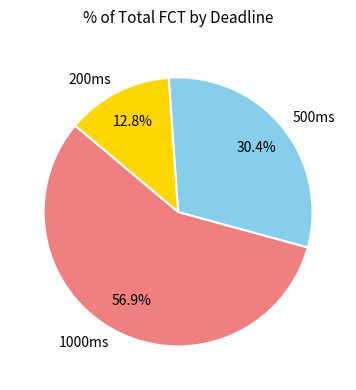

Which category has the biggest portion of the pie?

1000ms